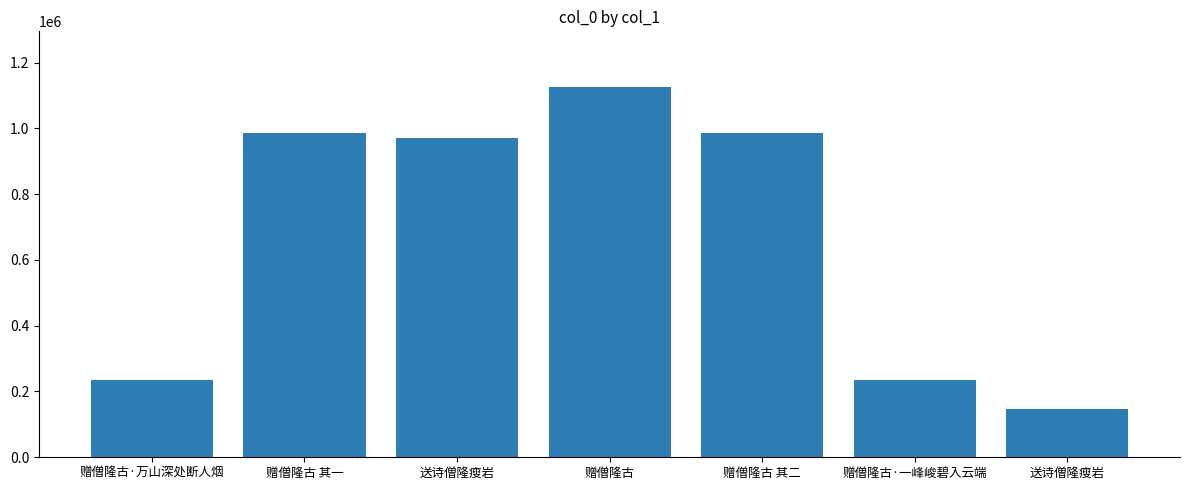

Is it true that the value at 送诗僧隆瘦岩 is 148220?

True